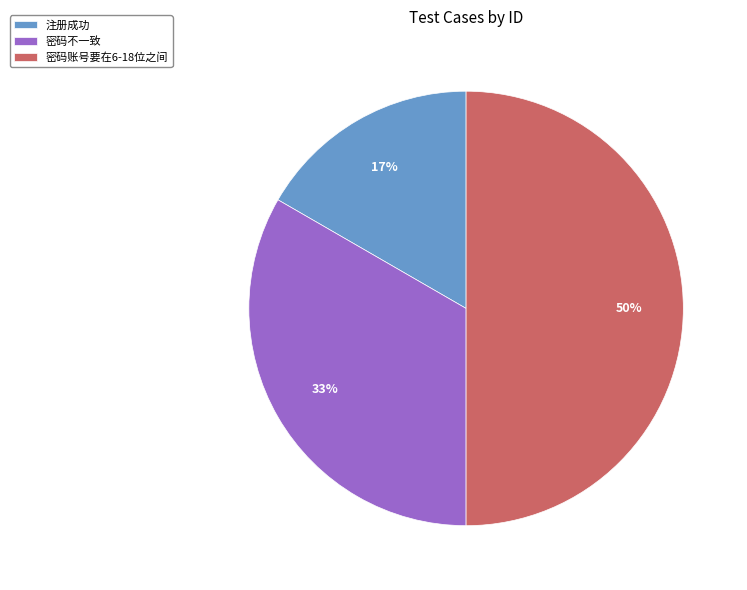

What is the ratio of the value at 密码不一致 to the value at 密码账号要在6-18位之间?

0.7